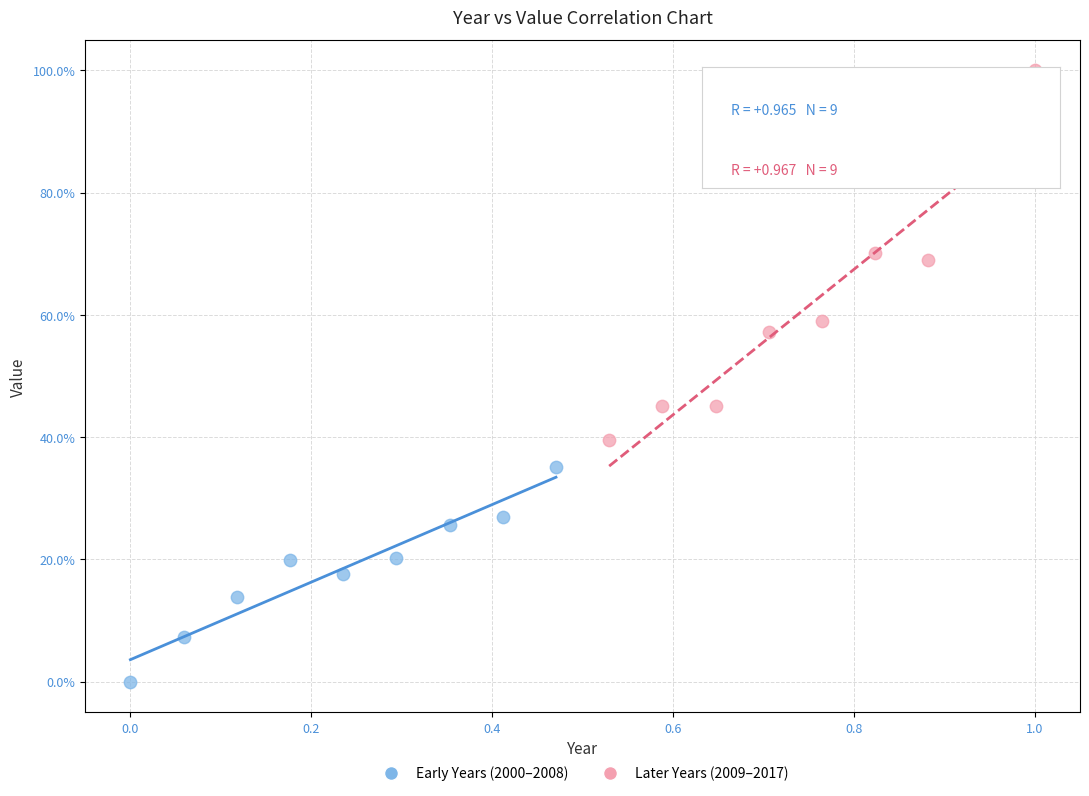

Which series contains the highest Y value?

Later Years (2009–2017)